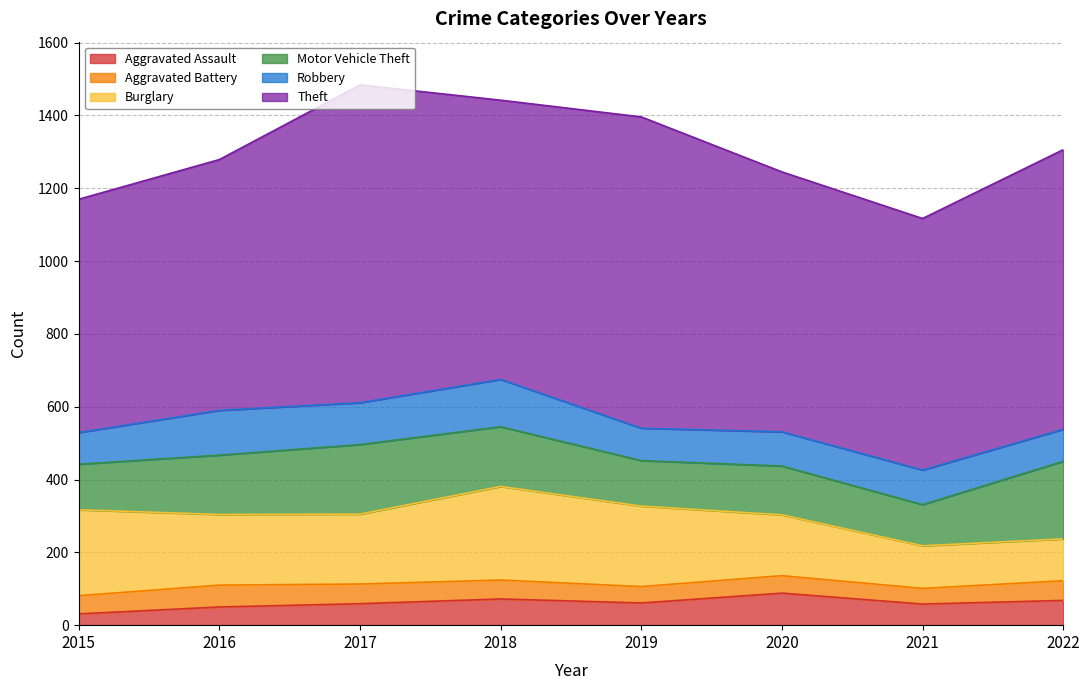

What is the maximum value for Aggravated Battery?

60